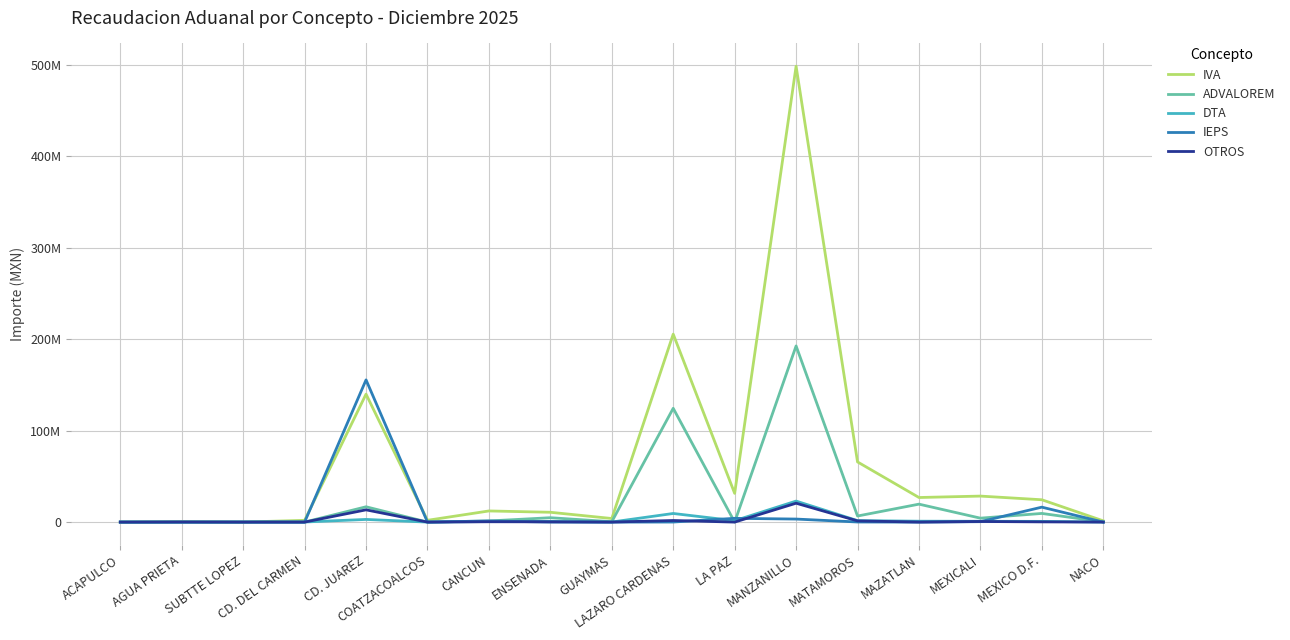

After their last crossing, which series has the higher values: OTROS or ADVALOREM?

ADVALOREM